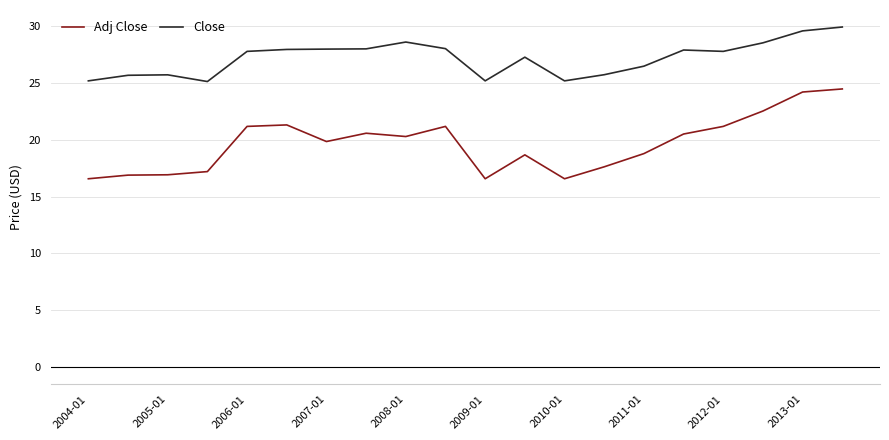

True or false: Adj Close and Close cross at least once.

False